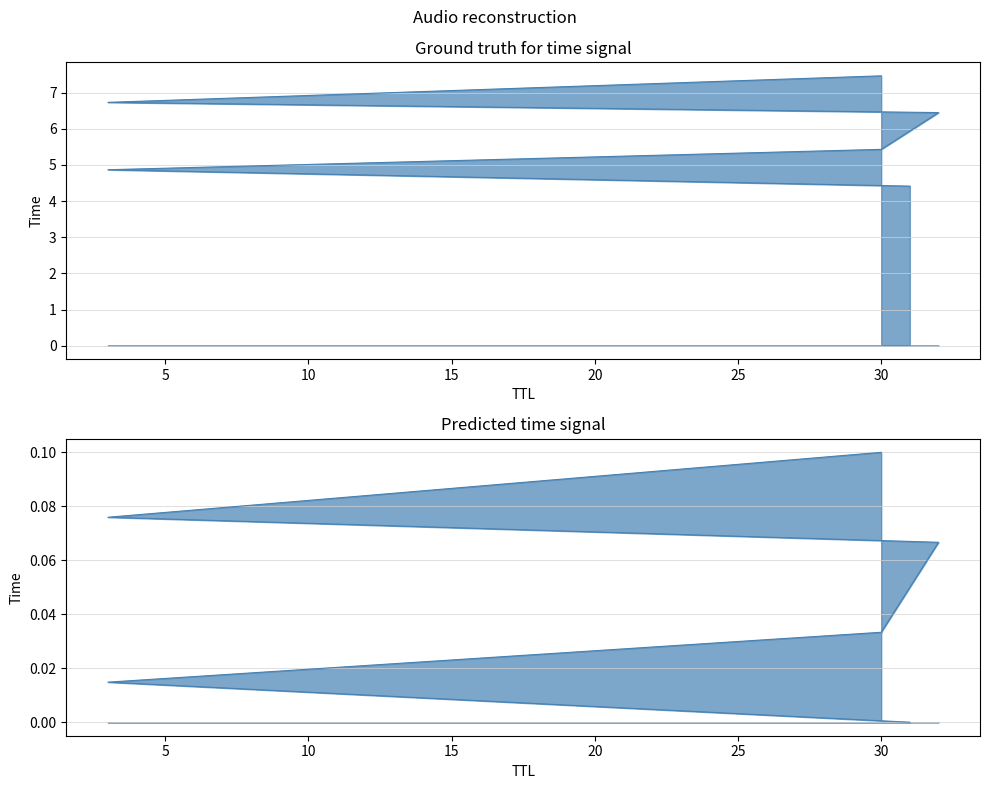

What is the change in value from 32 to 3?

+0.3